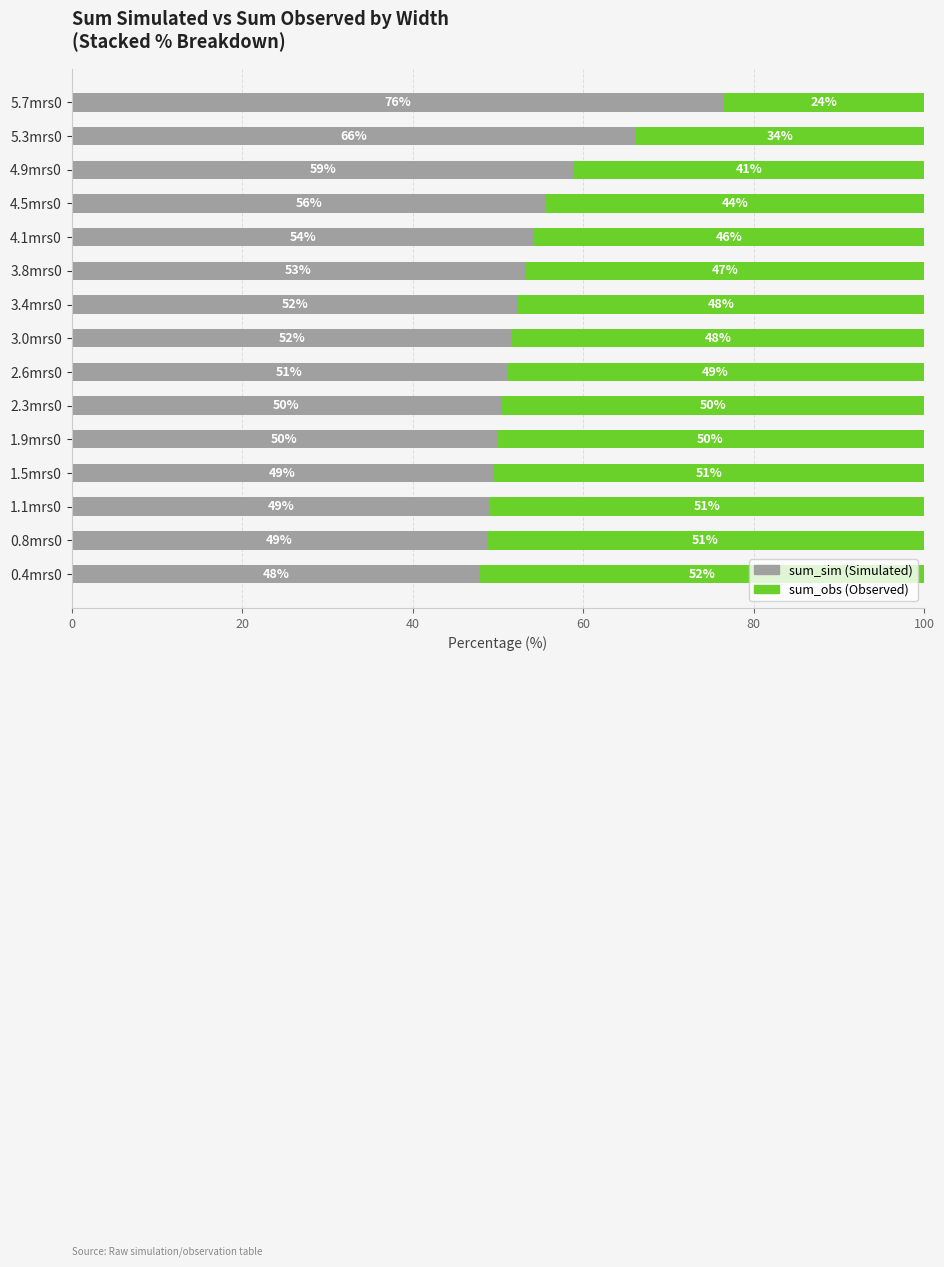

What is the total value across all series at 3.0mrs0?

100.0